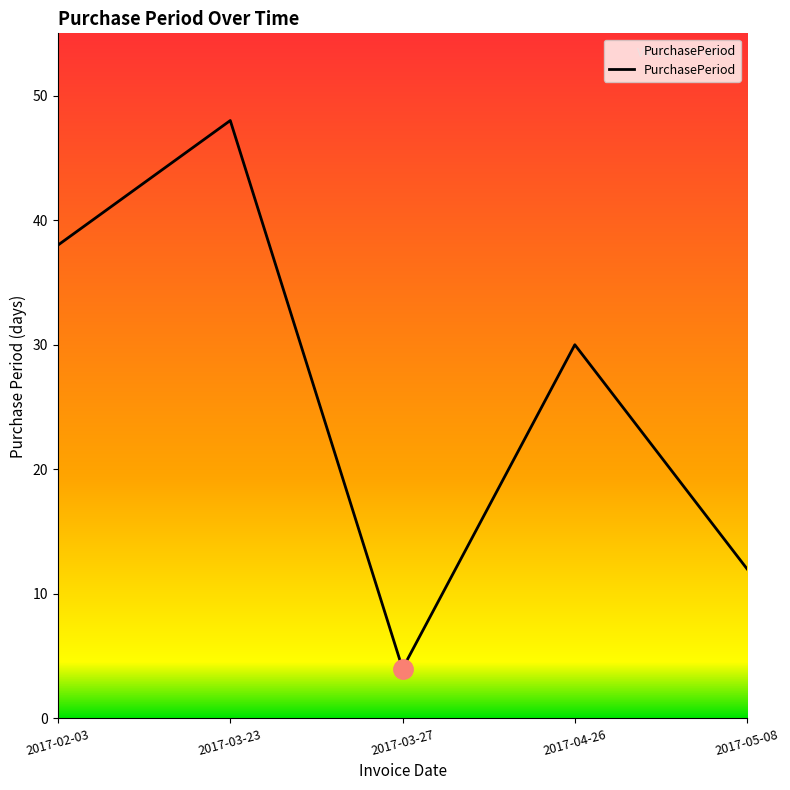

True or false: the data has more than 0 interior local peaks.

True